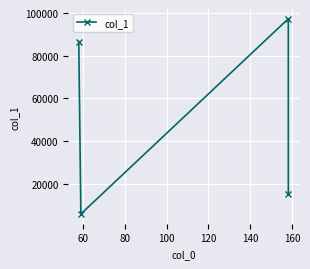

What is the value of the 3rd point from the left?

97376.4